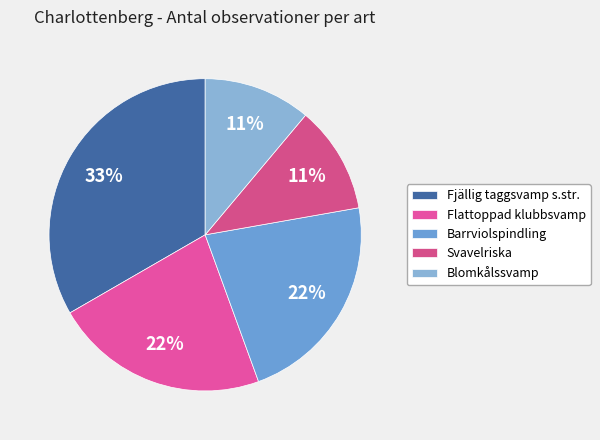

True or false: Svavelriska accounts for 11% of the total.

True